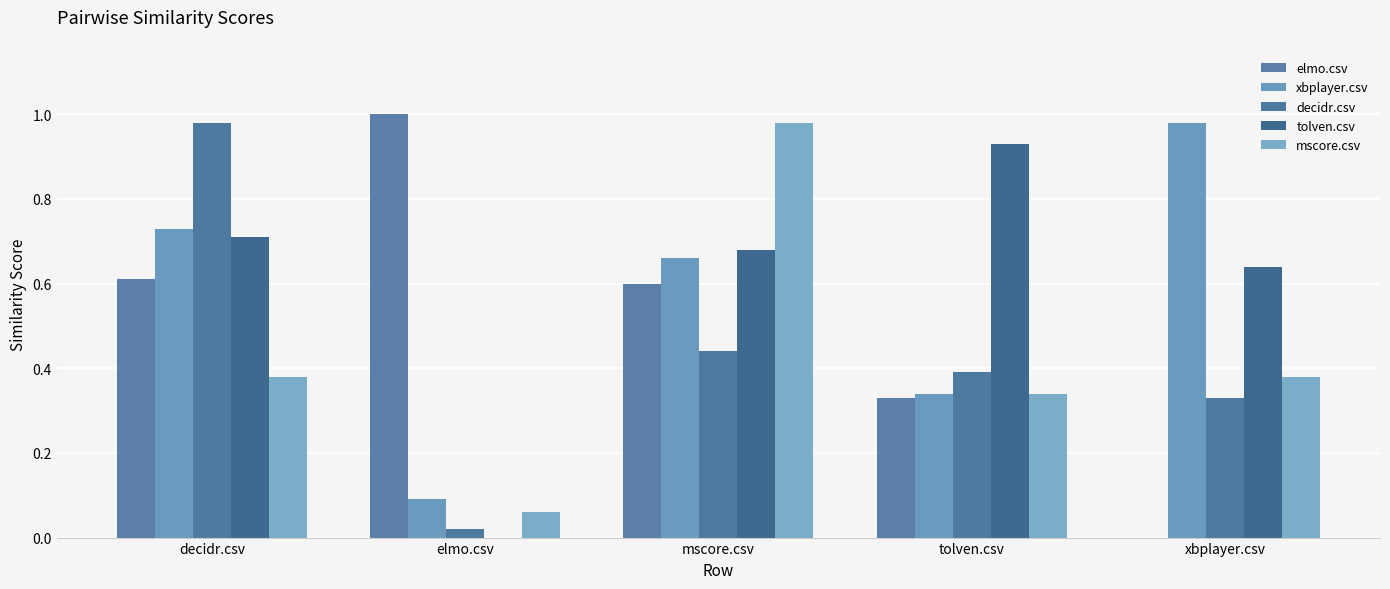

How many groups of bars are there?

5